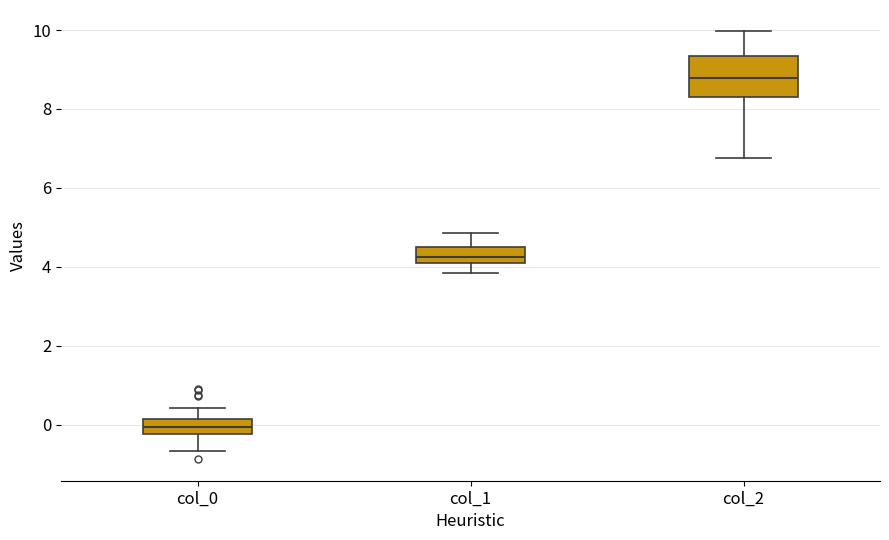

Reading left to right, read every box against the y-axis: the position of its median line, the range the box covers, and the ends of its whiskers. The values are not printed on the chart, so give them approximately, as read against the axis.

col_0: median 0.0, box -0.2 to 0.2, whiskers -0.6 to 0.4
col_1: median 4.2 (inside the box), box 4.2 to 4.6, whiskers 3.8 to 4.8
col_2: median 8.8, box 8.4 to 9.4, whiskers 6.8 to 10.0